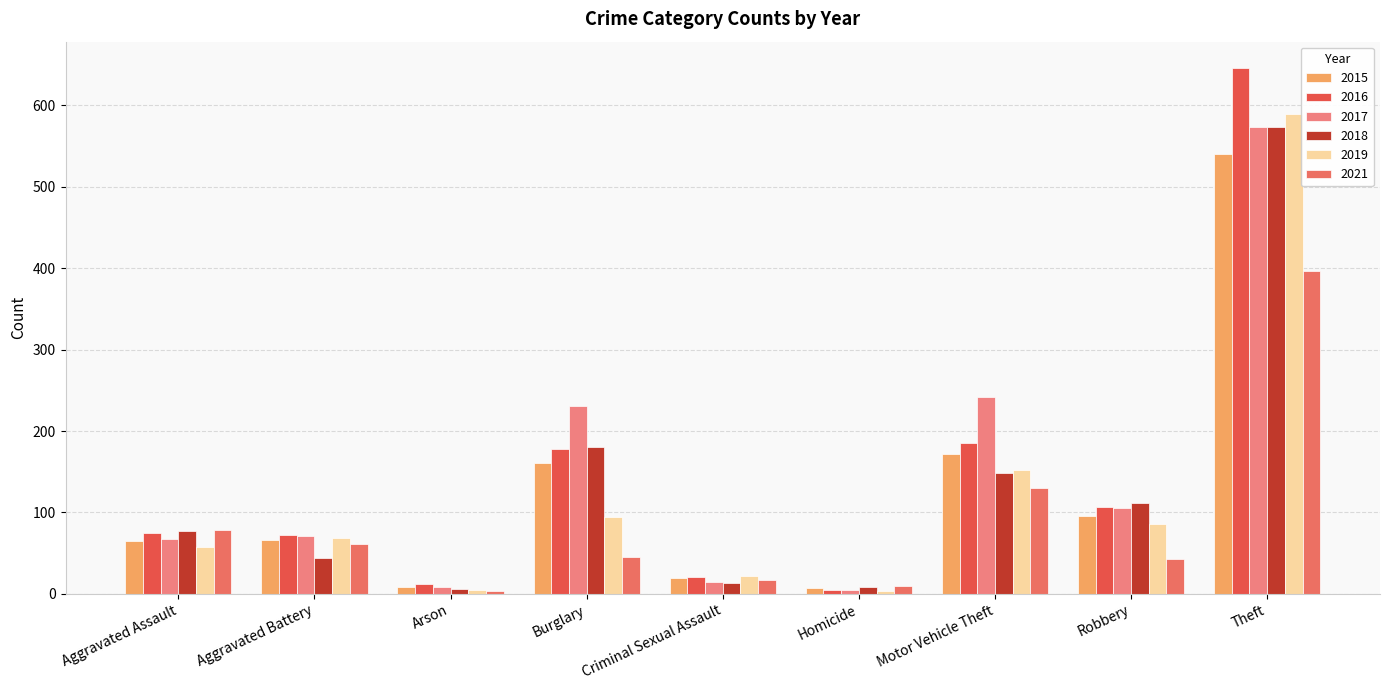

What is the label of the 3rd bar from the left?

Arson